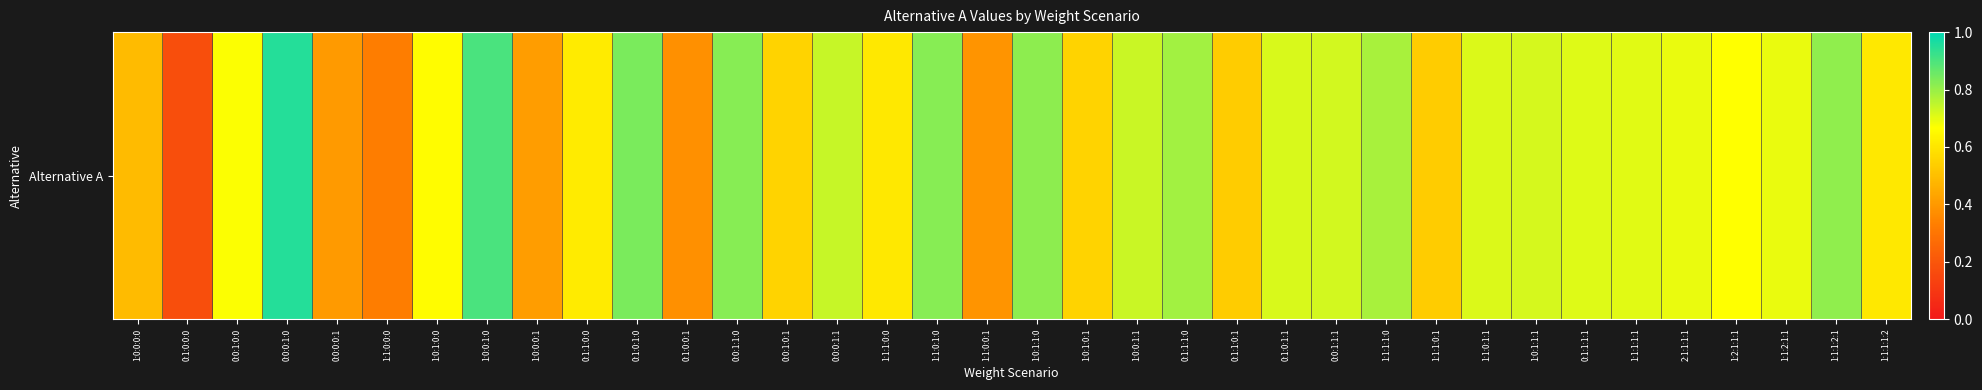

What is the difference between the values at 1:1:1:1:1 and 0:0:0:0:1?

0.3